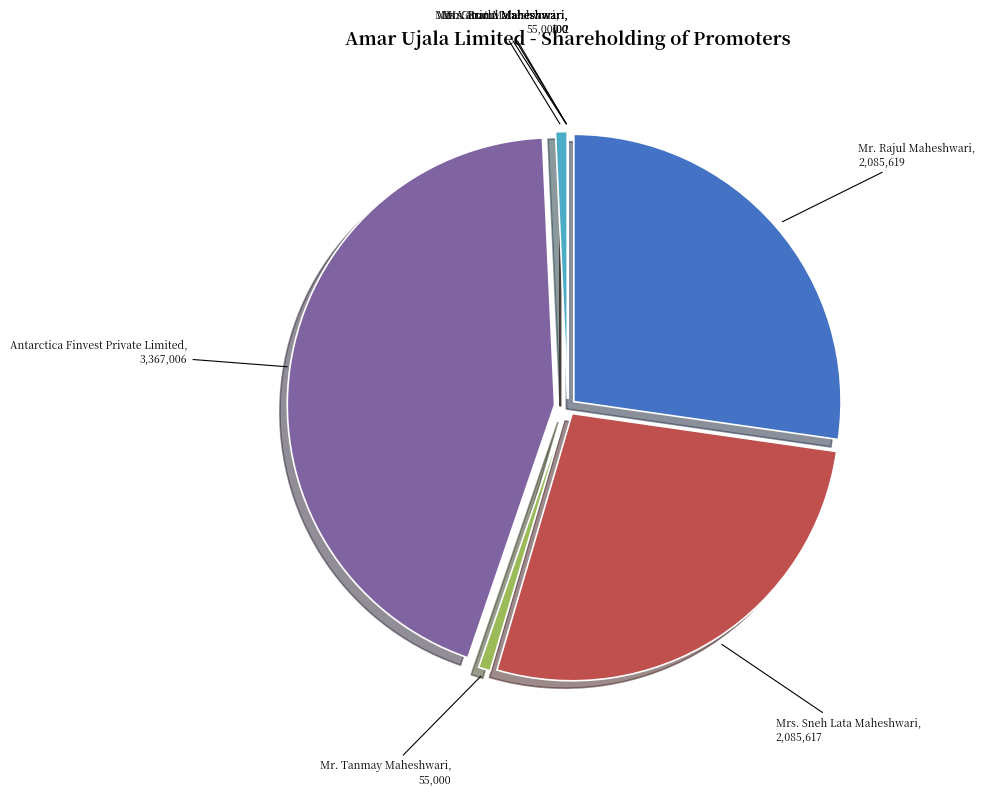

Is there a majority slice in this chart?

No